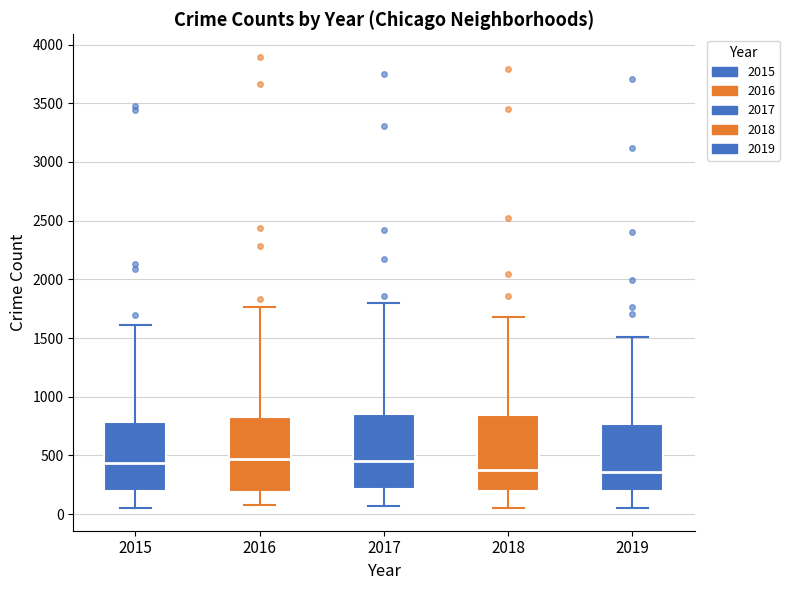

Where is the upper edge of the box at x = 2017 on the y-axis? The values are not printed on the chart, so give them approximately, as read against the axis.

850